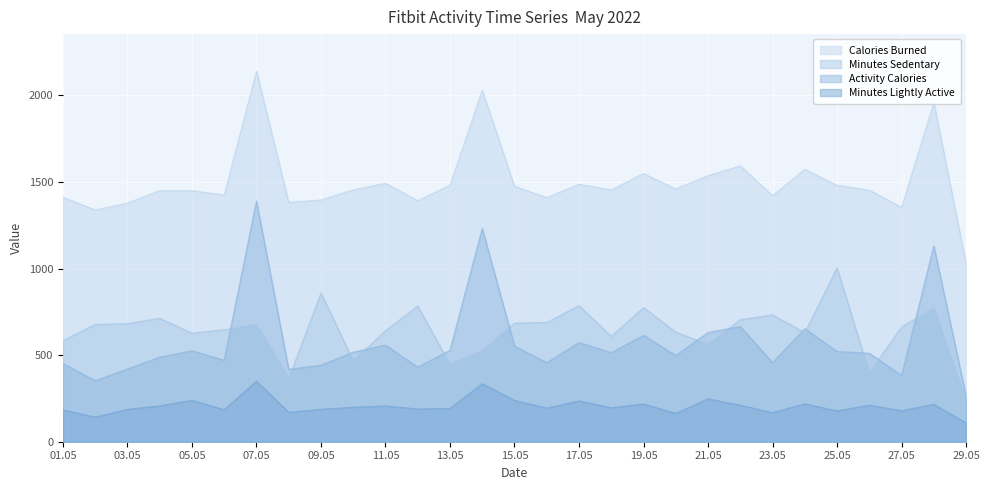

How many values in the Activity Calories series are below 514?

14